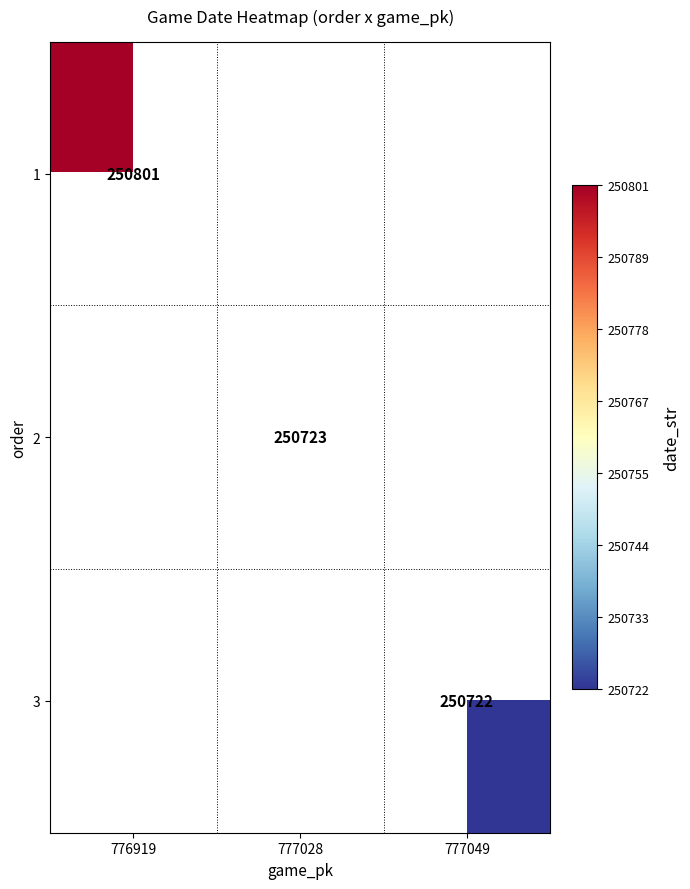

The 2 series shows 250723 at 777028. True or false?

True